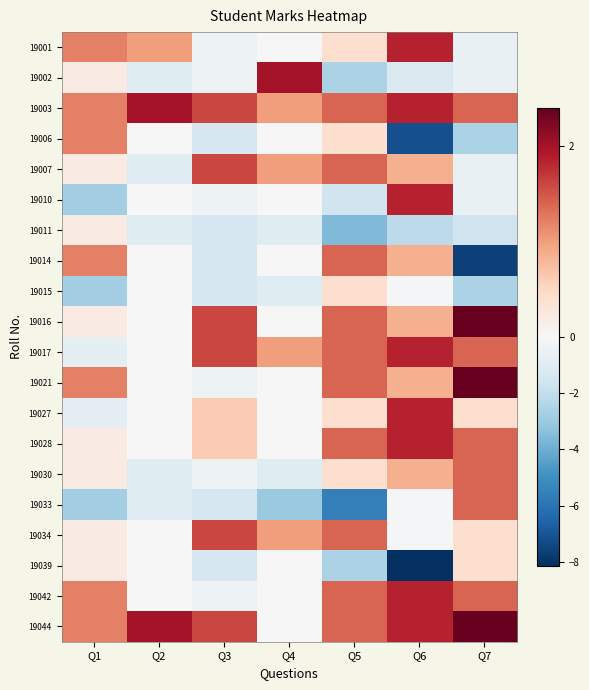

Which series has the largest total across all categories?

19003